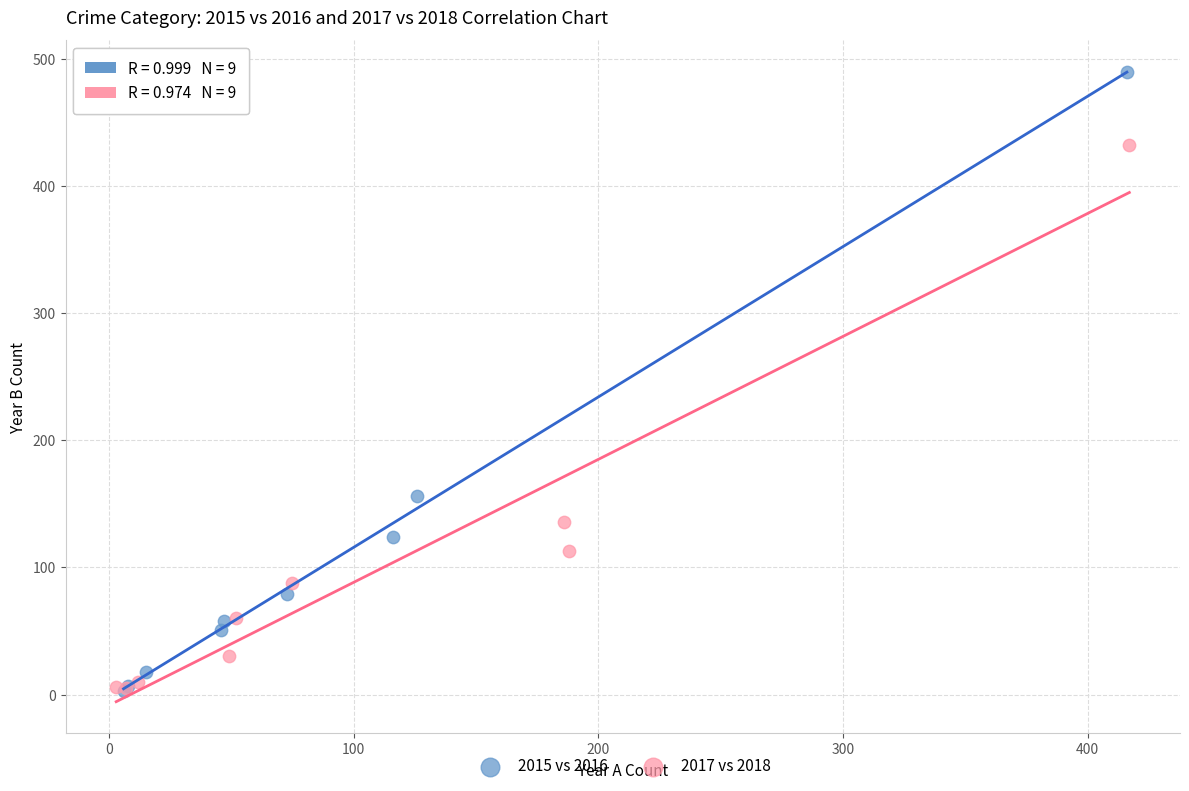

Which series has the largest Y range (max minus min)?

2015 vs 2016